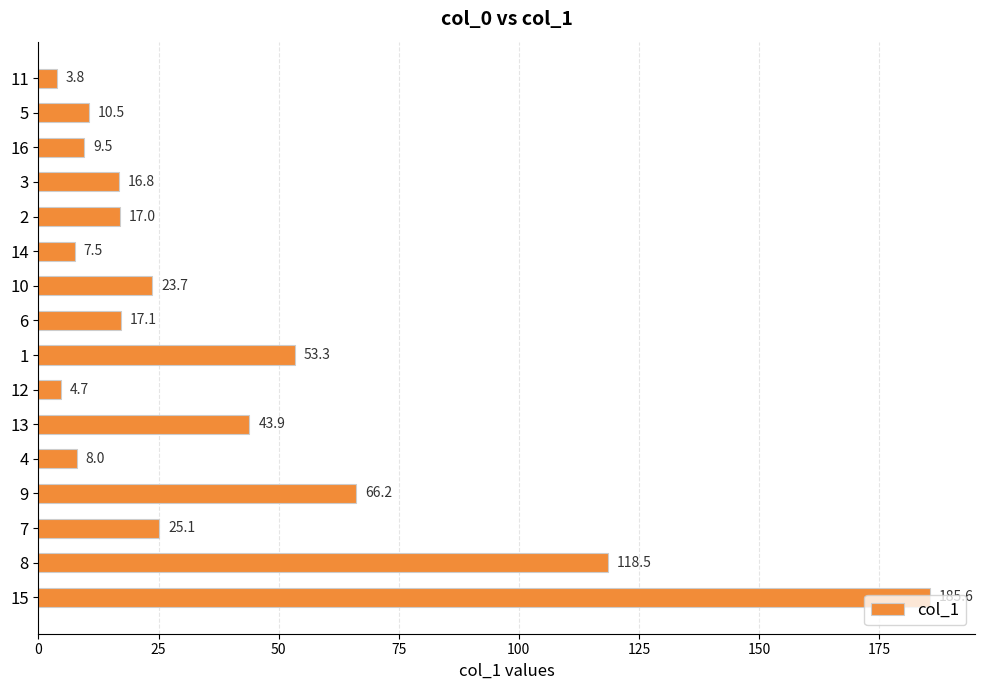

What is the value of the 5th bar from the top?

17.0